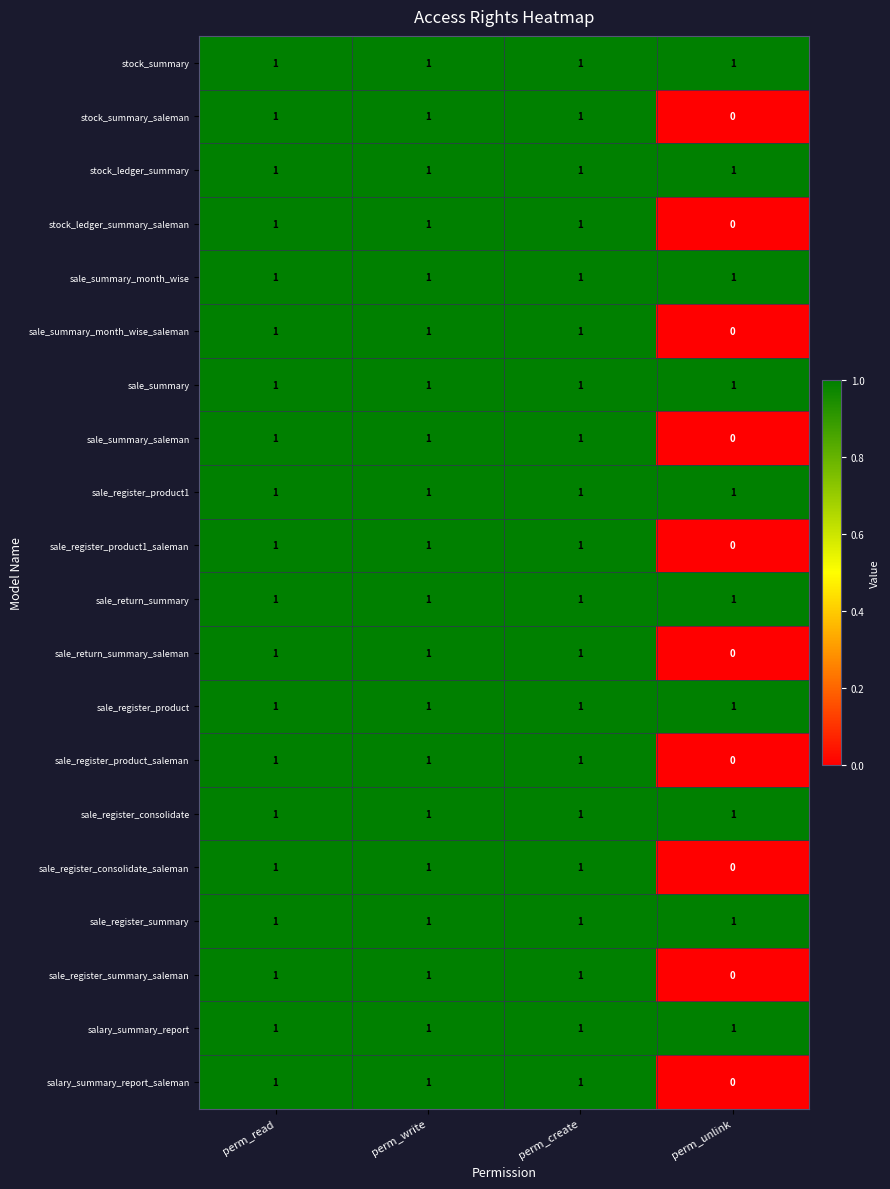

The sale_summary_month_wise series shows 1 at perm_create. True or false?

True